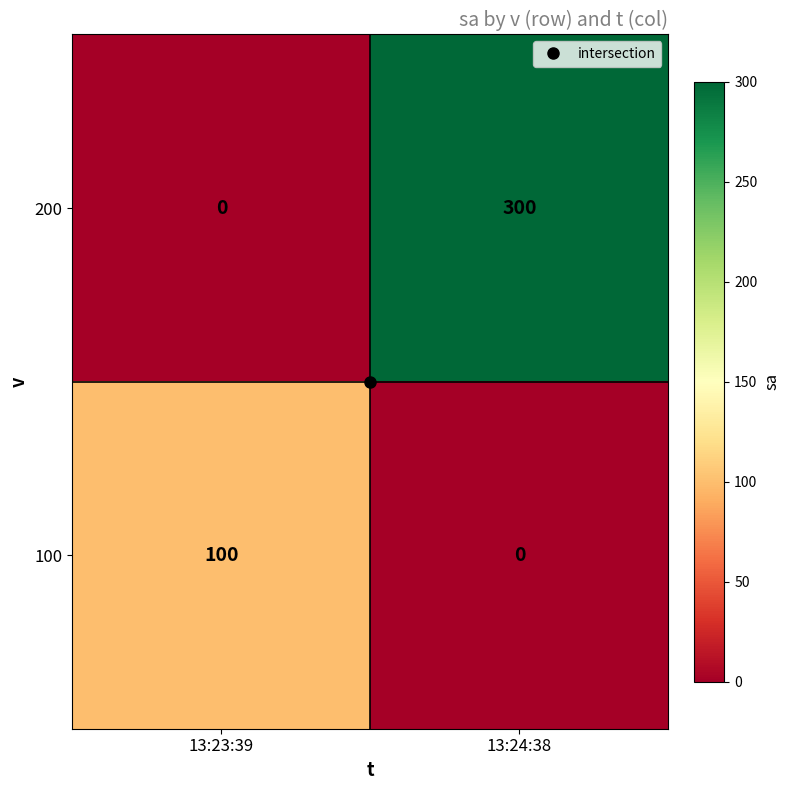

How many categories are shown in the chart?

2